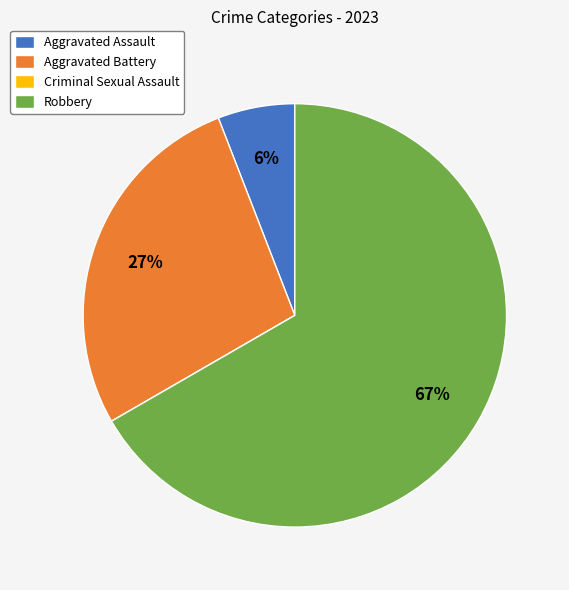

True or false: Robbery accounts for 67% of the total.

True